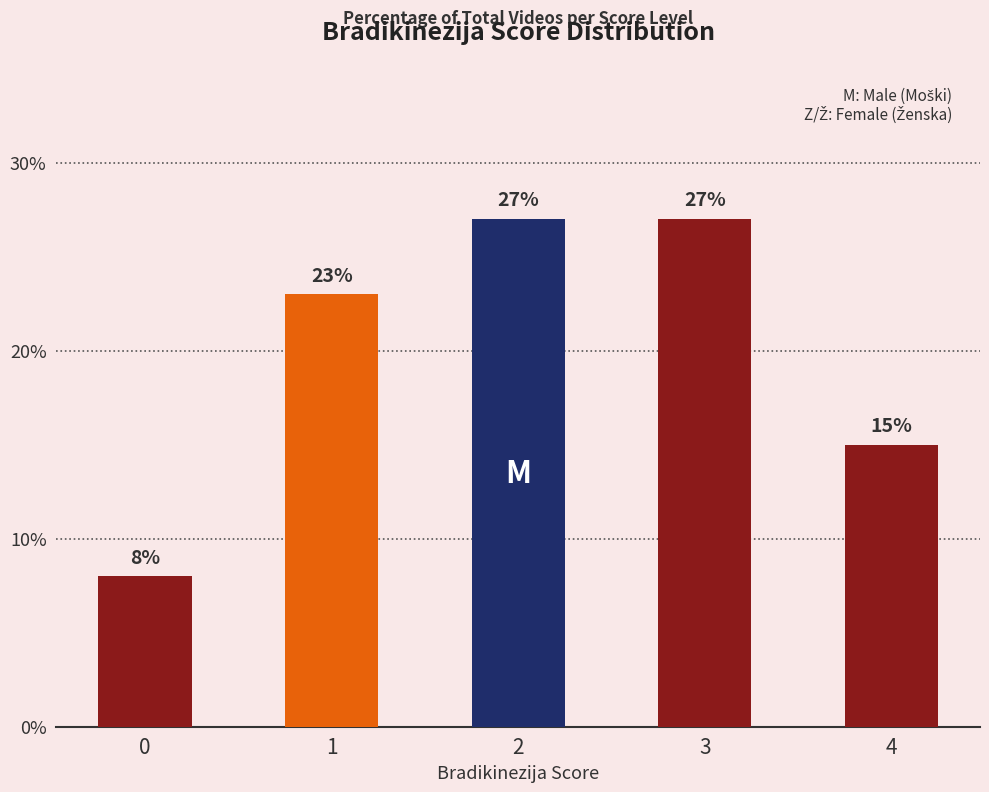

What is the difference between the maximum and second lowest values?

12